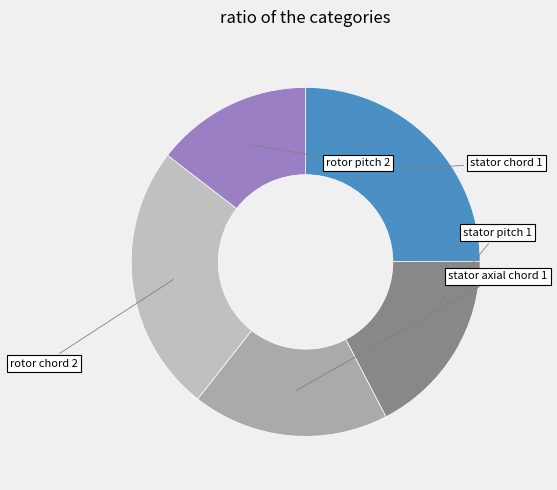

Count the number of slices in the pie.

5